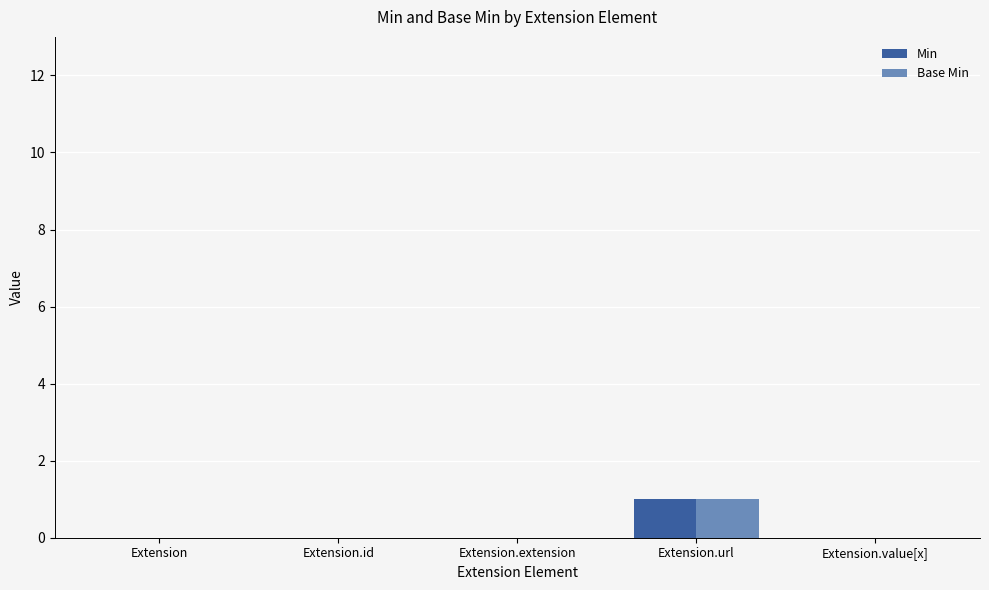

Which category has the highest value in the Min series?

Extension.url